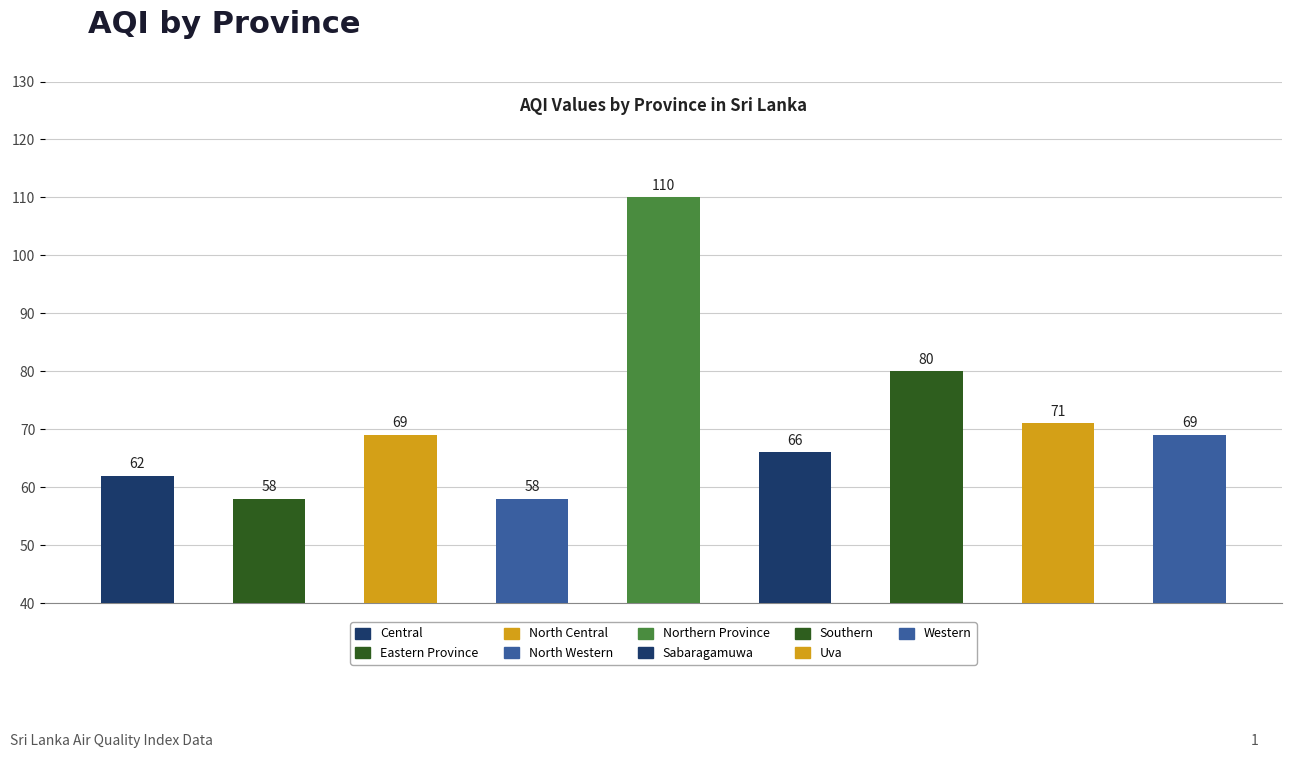

Count the number of data series in this chart.

1